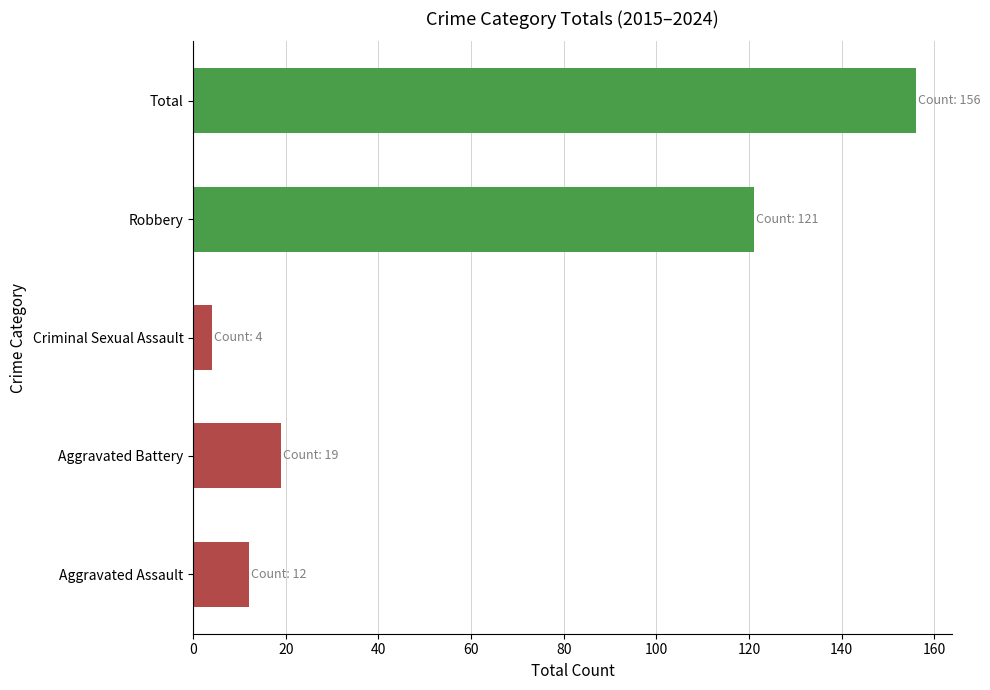

List the labels in order of value, smallest first.

Criminal Sexual Assault, Aggravated Assault, Aggravated Battery, Robbery, Total